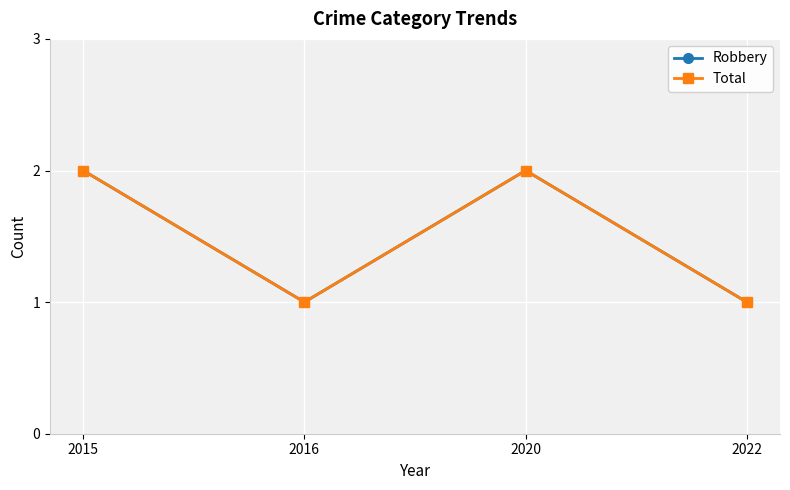

Reading right to left, extract all data points from this chart.

Robbery: 2022=1	2020=2	2016=1	2015=2
Total: 2022=1	2020=2	2016=1	2015=2